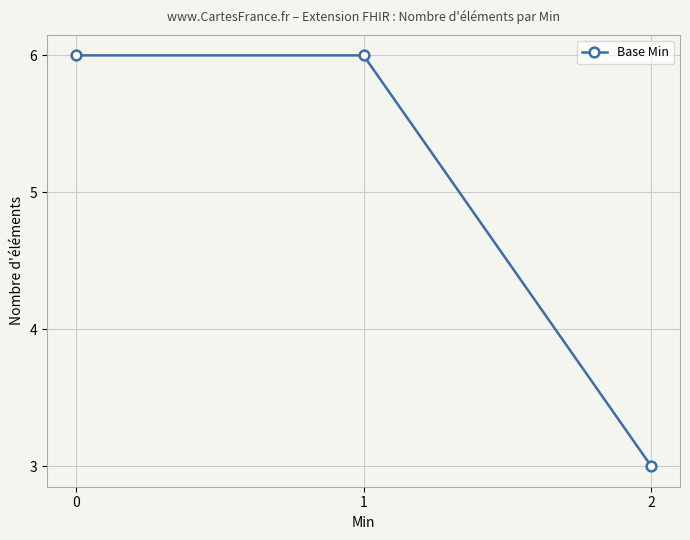

Reading right to left, extract all data points from this chart.

2=3	1=6	0=6